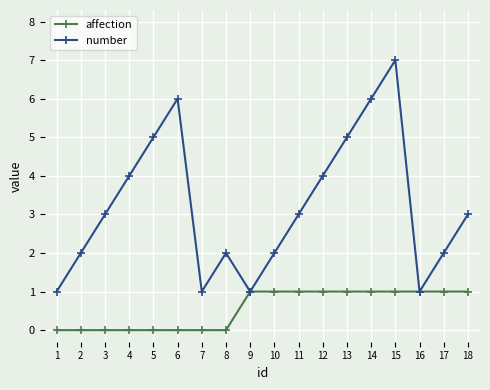

Reading left to right, what are all the values shown in this chart?

affection: 1=0	2=0	3=0	4=0	5=0	6=0	7=0	8=0	9=1	10=1	11=1	12=1	13=1	14=1	15=1	16=1	17=1	18=1
number: 1=1	2=2	3=3	4=4	5=5	6=6	7=1	8=2	9=1	10=2	11=3	12=4	13=5	14=6	15=7	16=1	17=2	18=3